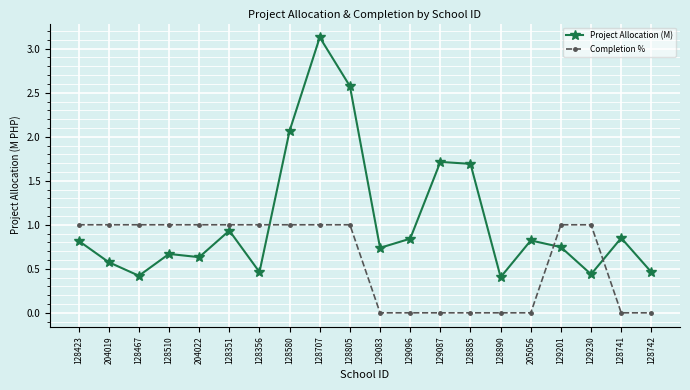

Count the number of categories in the chart.

20